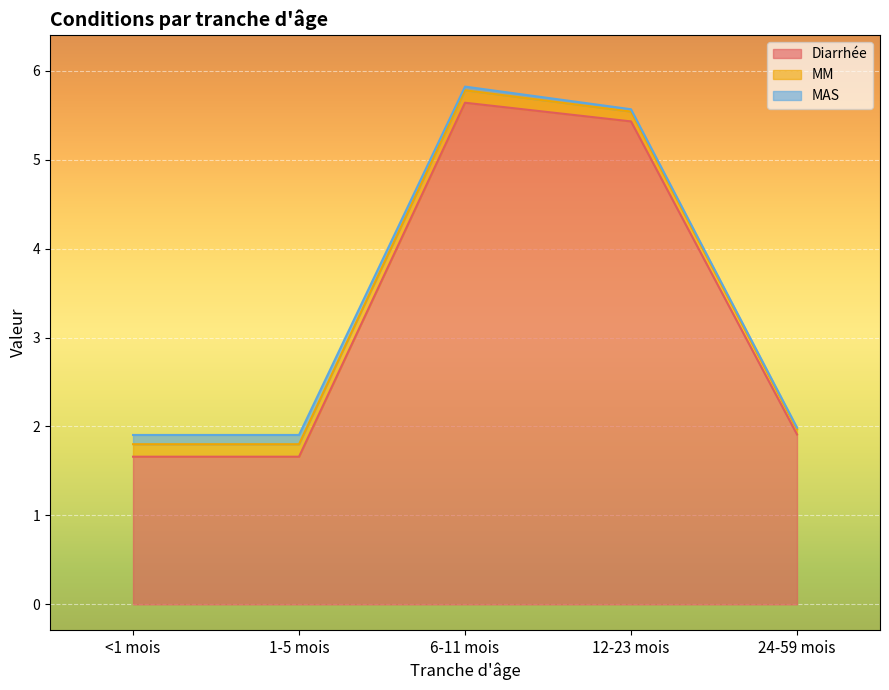

List the labels in order of Diarrhée value, smallest first.

<1 mois, 1-5 mois, 24-59 mois, 12-23 mois, 6-11 mois